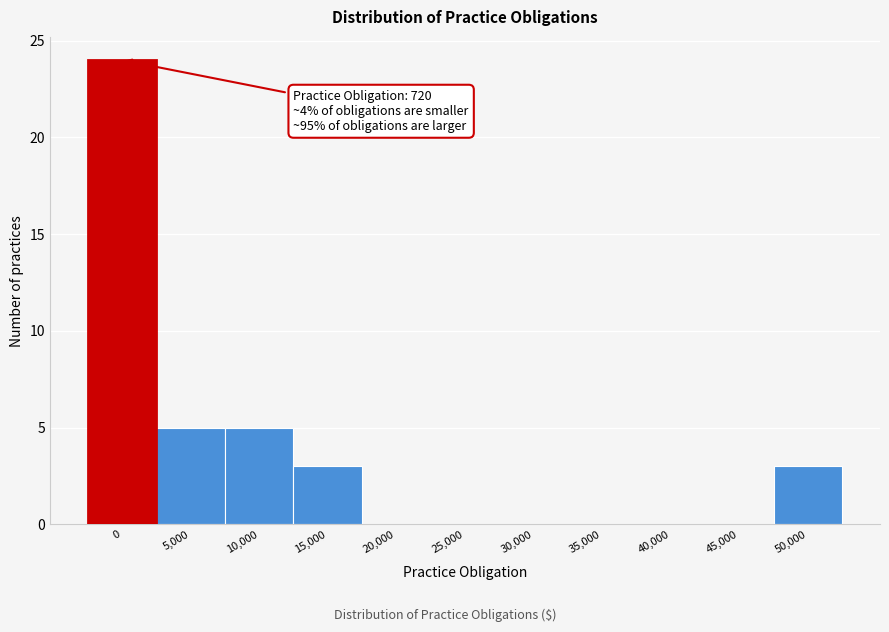

What is the sum of all values?

40